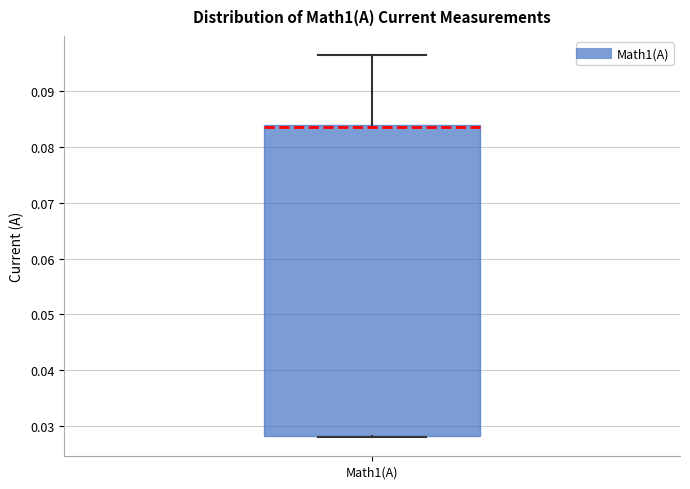

Read this box plot against the y-axis: the position of the median line, the range covered by the box, and the ends of both whiskers. The values are not printed on the chart, so give them approximately, as read against the axis.

median 0.084 (just below the box's upper edge), box 0.028 to 0.084, whiskers 0.028 to 0.096